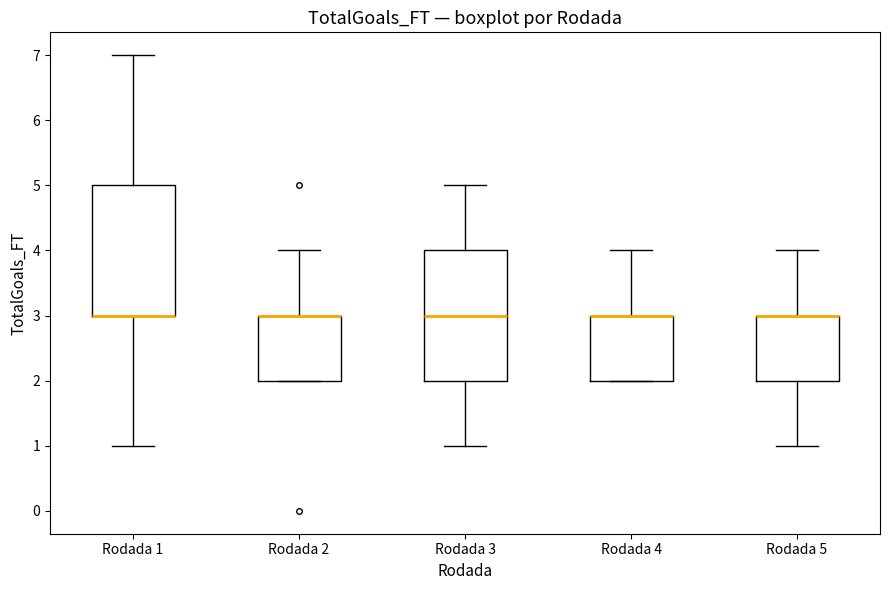

Reading left to right, transcribe this box plot: for each box, give where its median line is, the range the box spans, and where its two whiskers end, as read against the y-axis. The values are not printed on the chart, so give them approximately, as read against the axis.

Rodada 1: median 3 (drawn on the box's lower edge), box 3 to 5, whiskers 1 to 7
Rodada 2: median 3 (drawn on the box's upper edge), box 2 to 3, whiskers 2 to 4
Rodada 3: median 3, box 2 to 4, whiskers 1 to 5
Rodada 4: median 3 (drawn on the box's upper edge), box 2 to 3, whiskers 2 to 4
Rodada 5: median 3 (drawn on the box's upper edge), box 2 to 3, whiskers 1 to 4